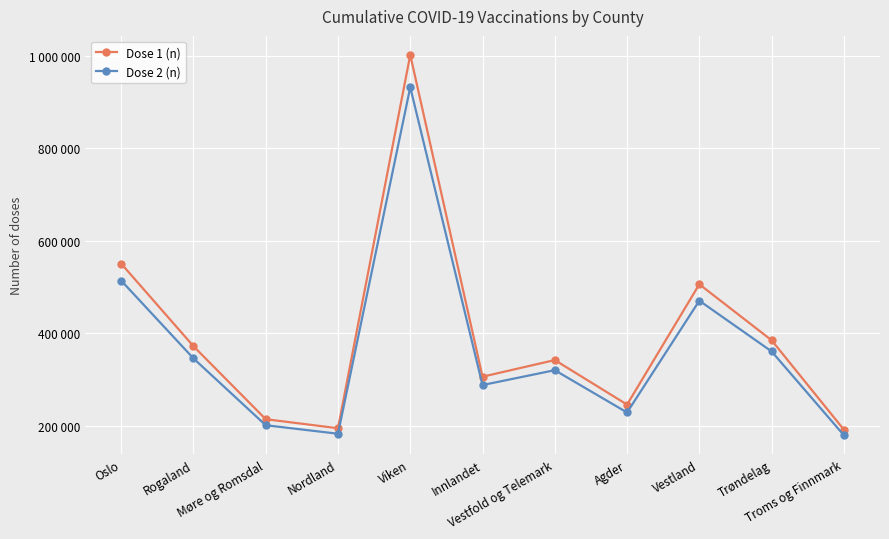

Is this an area chart (filled region under the line)?

No